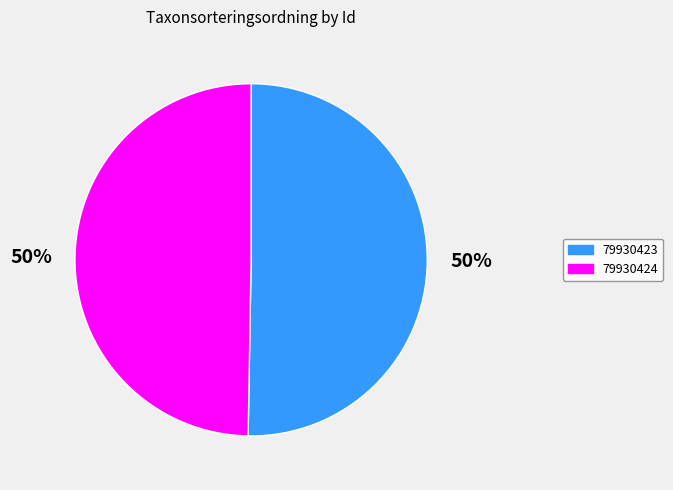

To the nearest percent, what portion does 79930424 represent?

50%